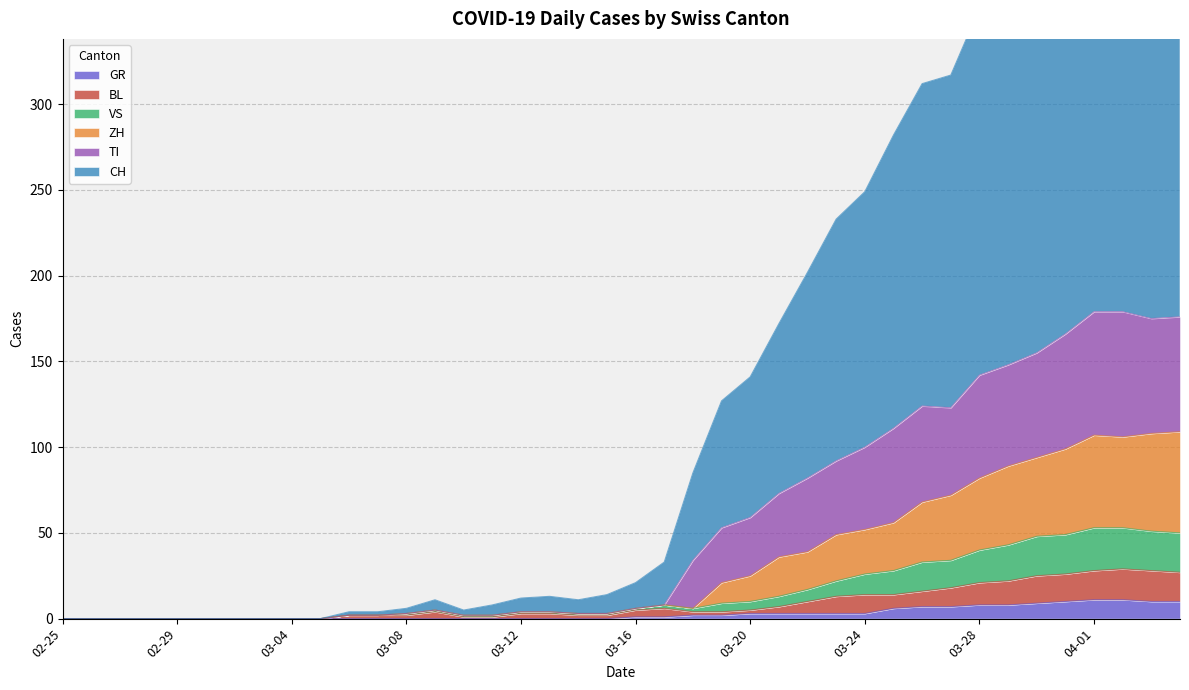

What is the highest value of the GR series?

11